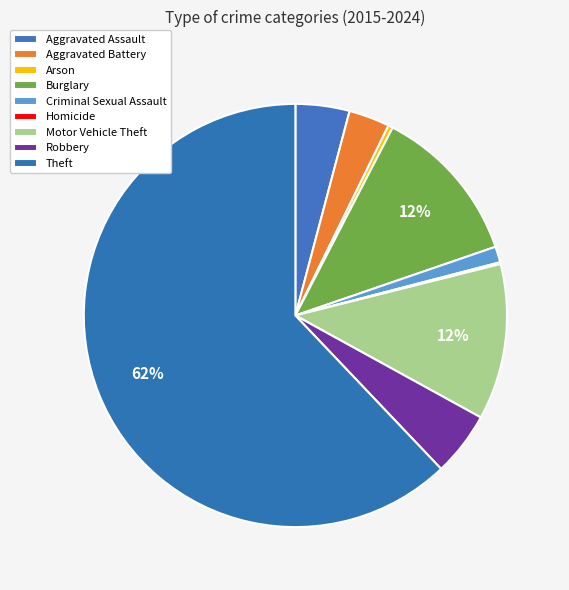

True or false: Aggravated Assault accounts for 4% of the total.

True